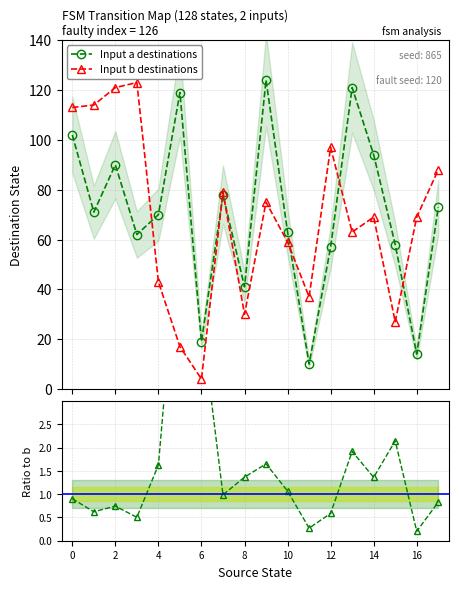

List the series in order of their peak value, lowest first.

input_b_dest, input_a_dest